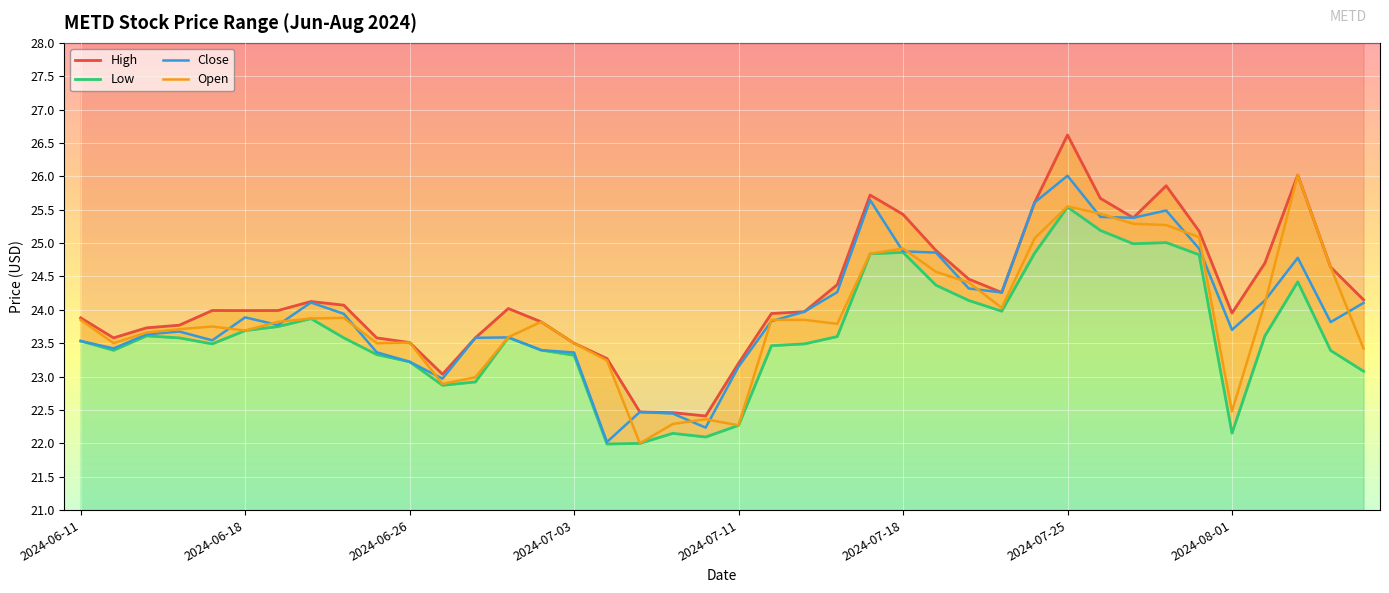

Which series has the largest total across all categories?

High